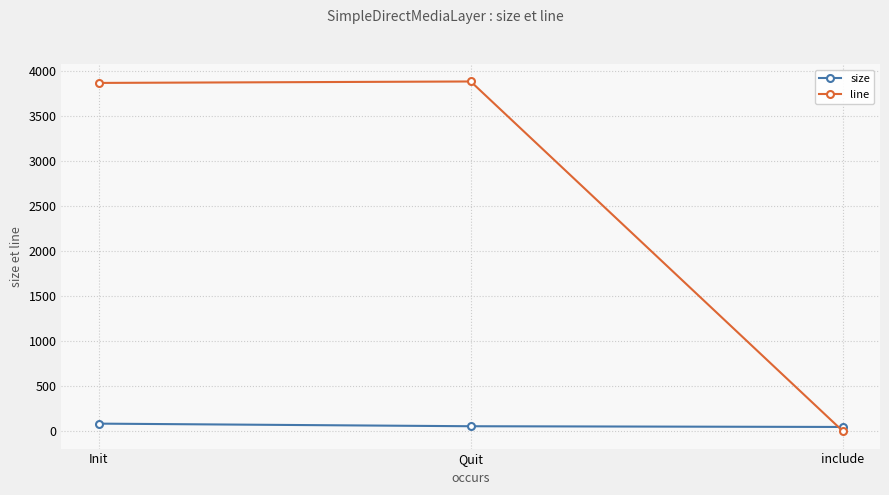

At which label does size first exceed 56?

Init